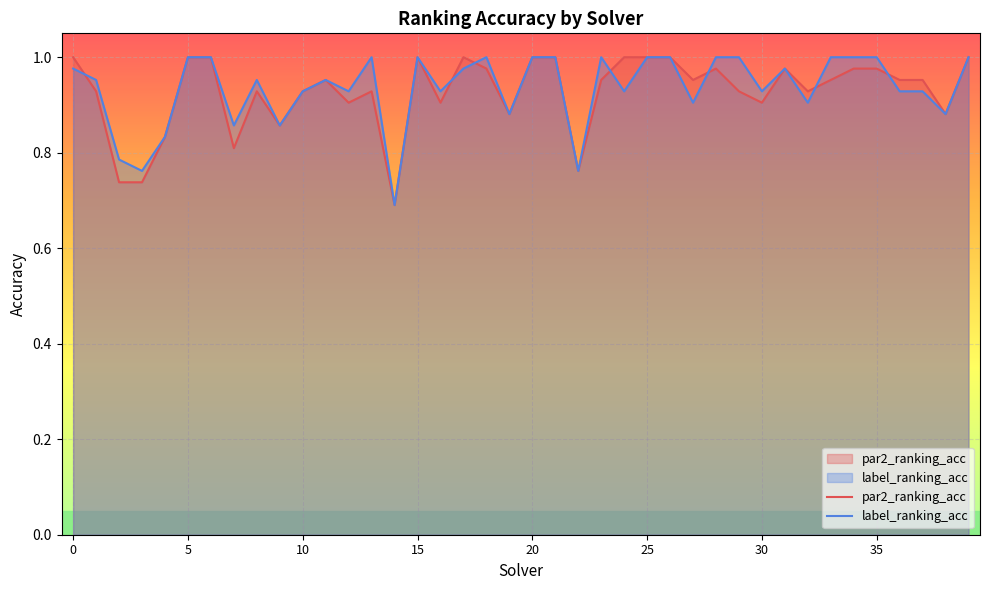

How many lines are shown in the chart?

2